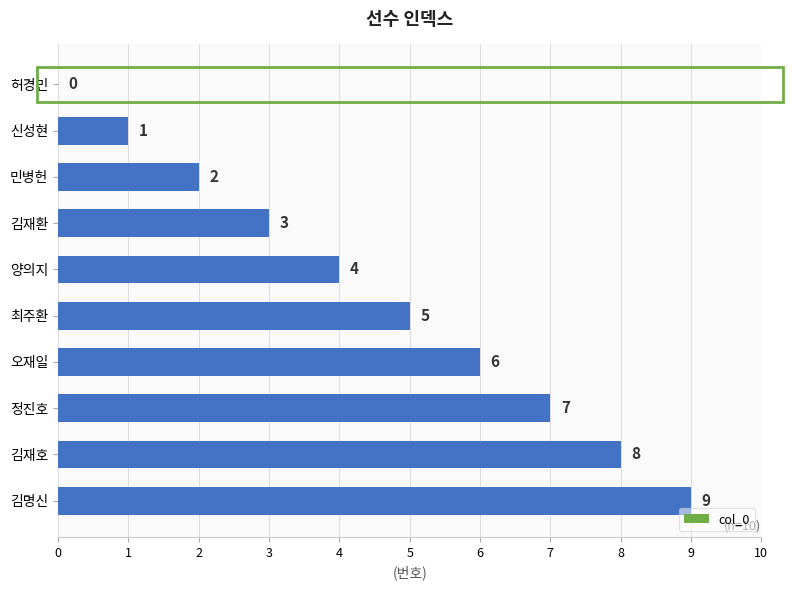

Where is the data nearest to the value 4?

양의지